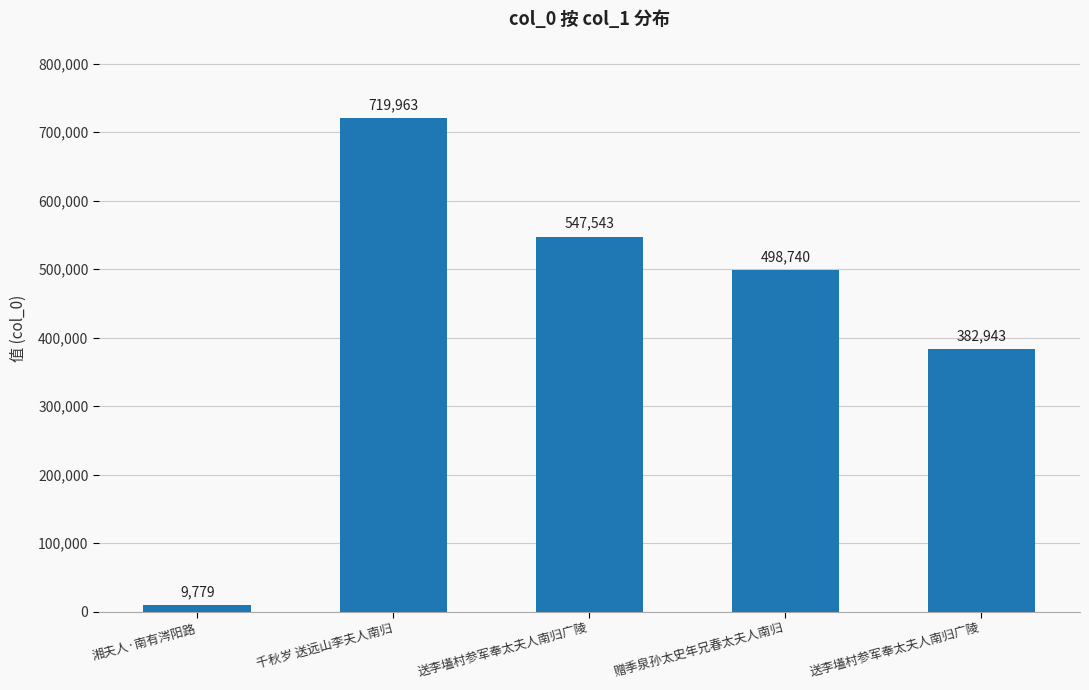

True or false: the data shows 382943 at 送李壒村参军奉太夫人南归广陵.

True